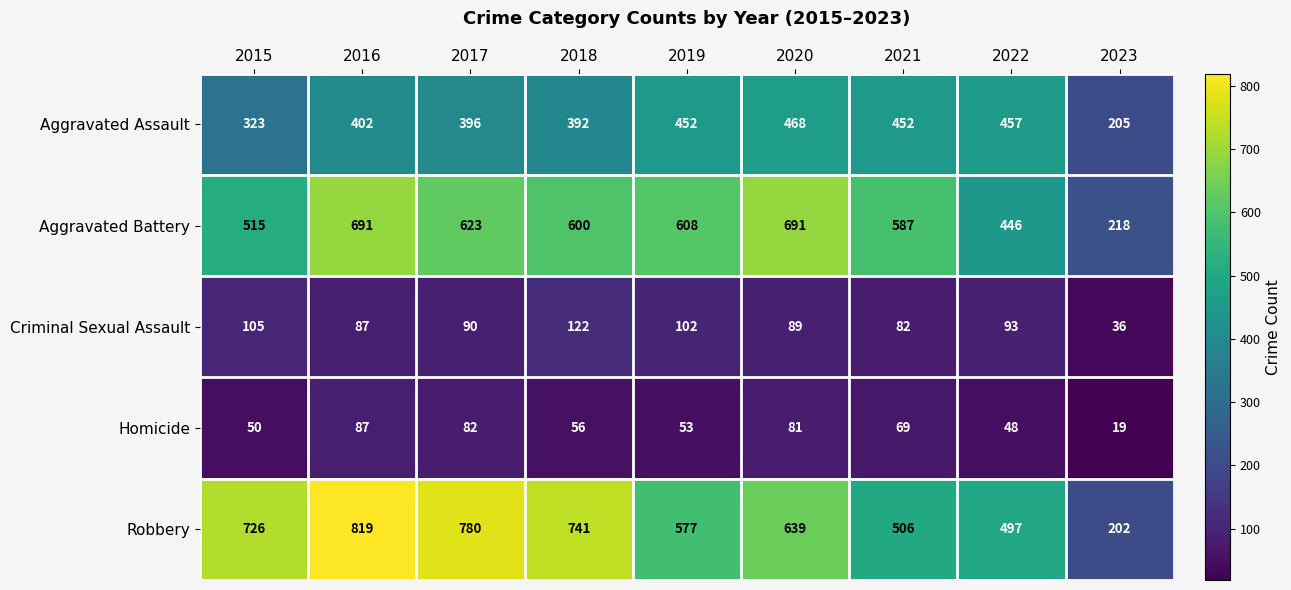

What is the total value across all series at 2017?

1971